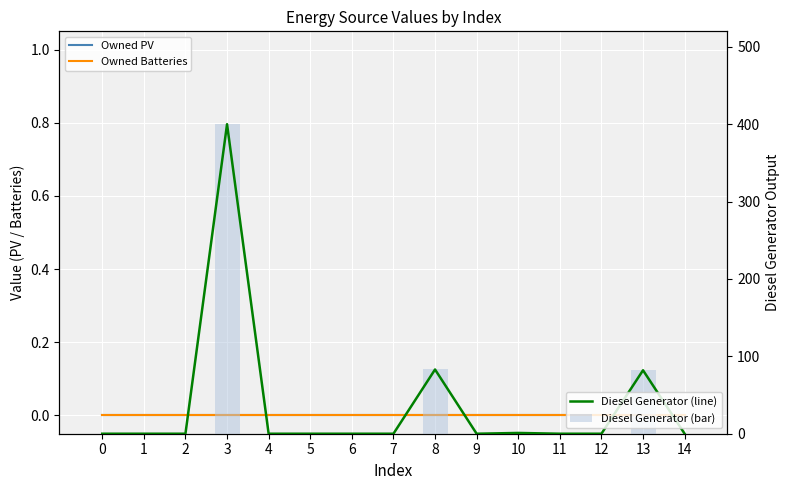

True or false: Diesel Generator (line) has a value of 1 at 10.

True